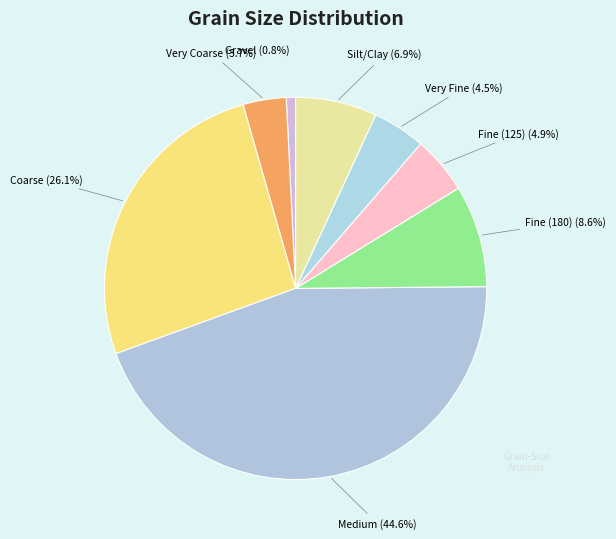

Is there any slice that represents more than half of the pie?

No